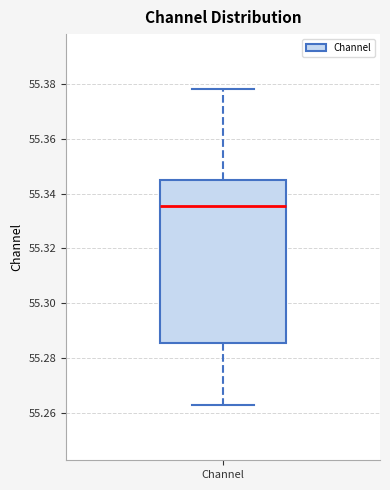

Read this box plot against the y-axis: the position of the median line, the range covered by the box, and the ends of both whiskers. The values are not printed on the chart, so give them approximately, as read against the axis.

median 55.336, box 55.286 to 55.344, whiskers 55.262 to 55.378